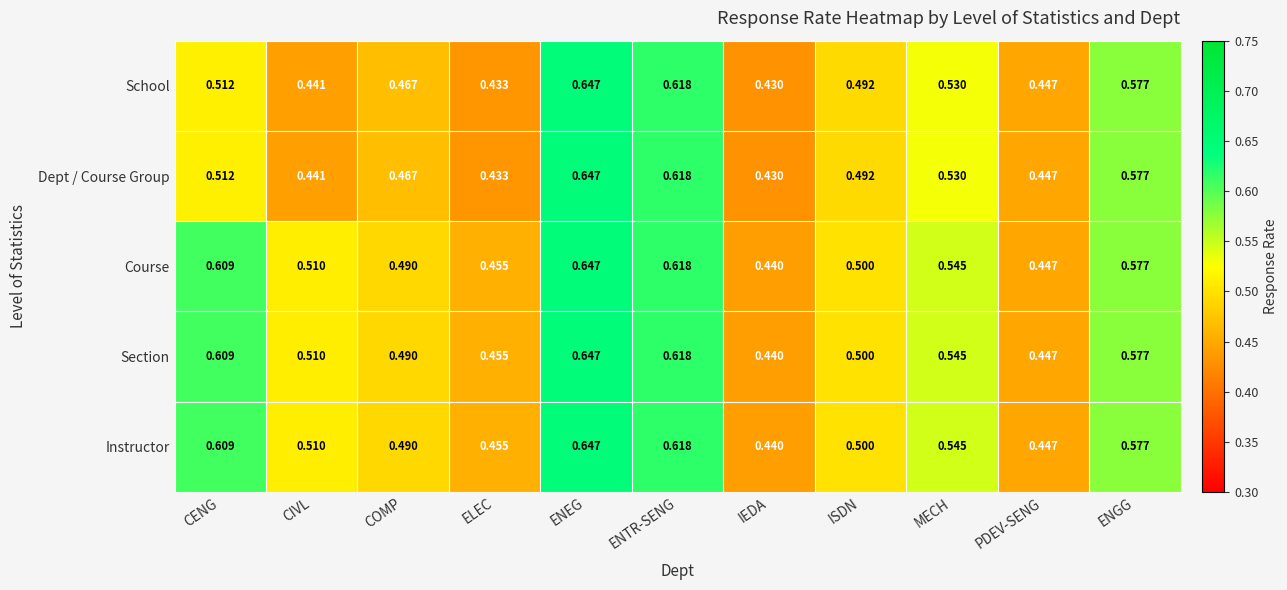

Which category has the highest value in the Dept / Course Group series?

ENEG